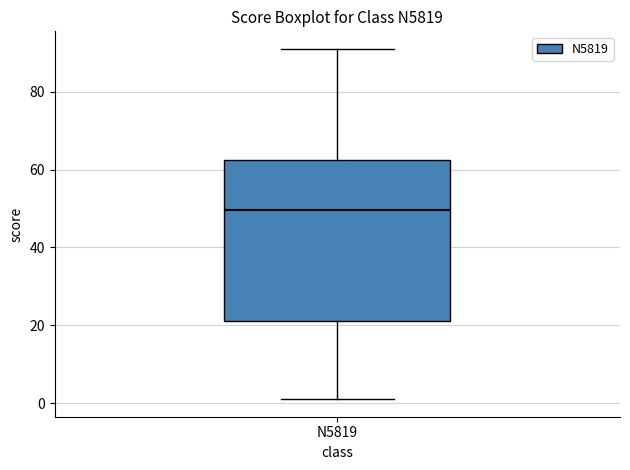

Read this box plot against the y-axis: the position of the median line, the range covered by the box, and the ends of both whiskers. The values are not printed on the chart, so give them approximately, as read against the axis.

median 50, box 22 to 62, whiskers 2 to 92